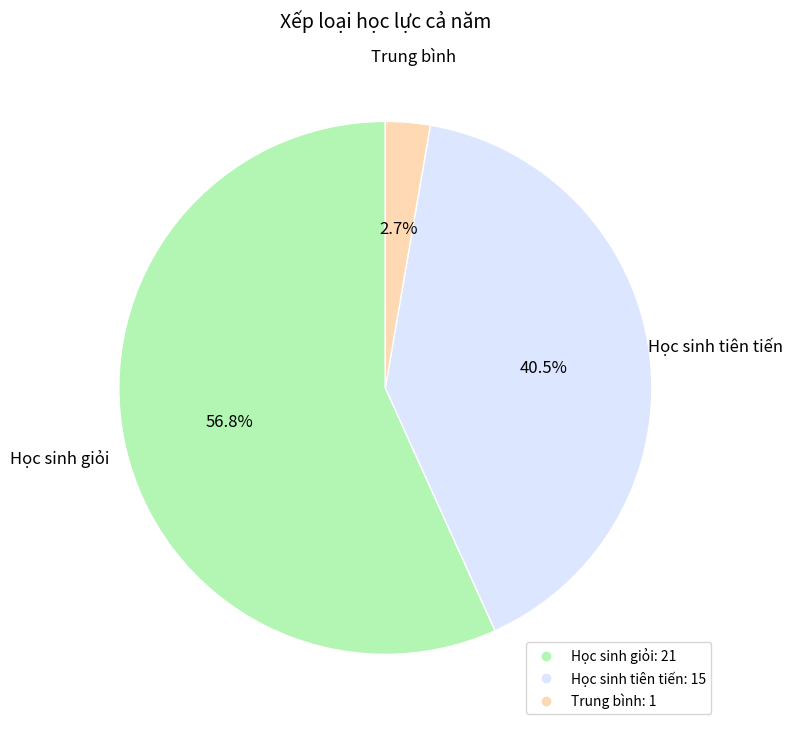

Combined, what portion of the pie is Học sinh giỏi and Học sinh tiên tiến?

97.3%